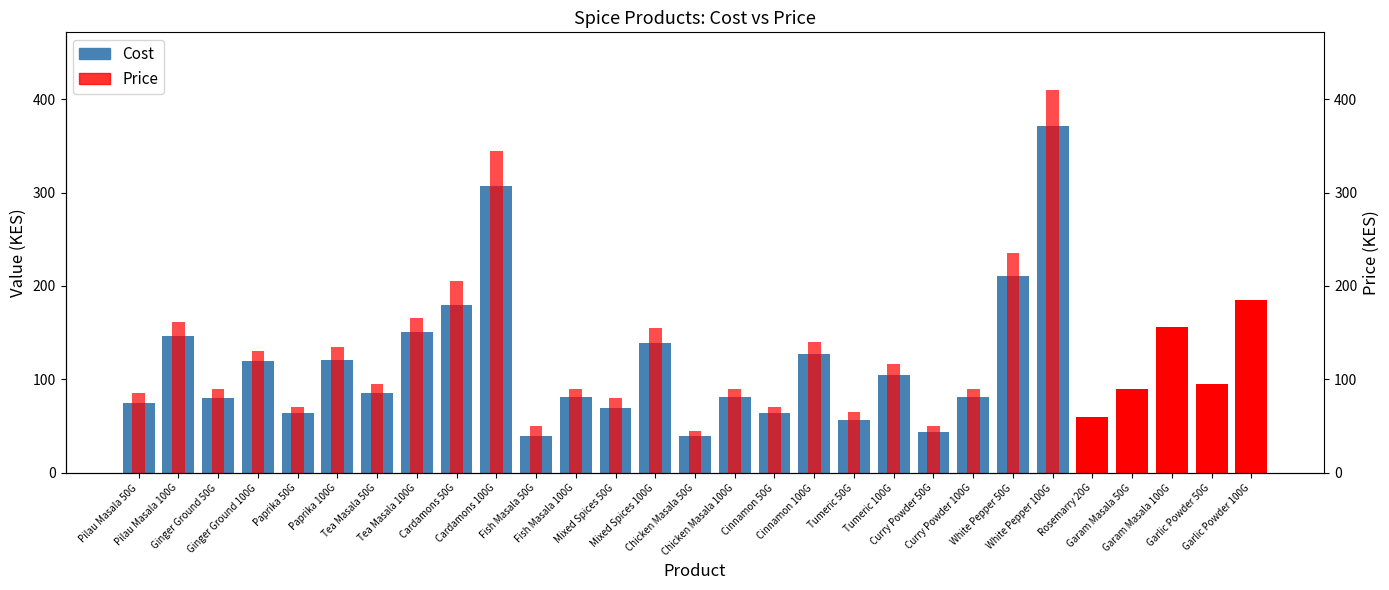

What are all the series names shown in the legend?

Cost, Price